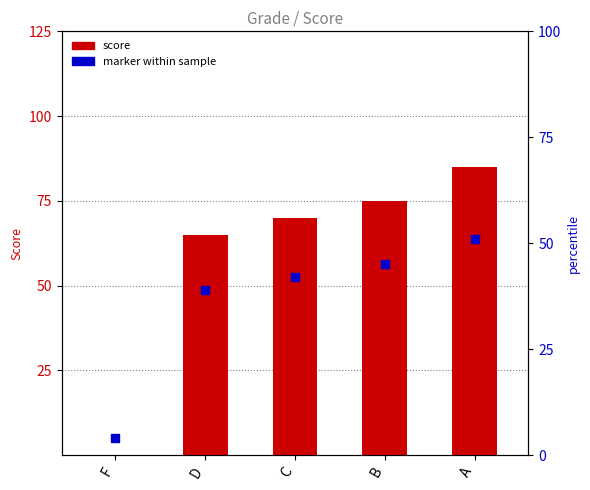

At how many categories does at least one series exceed 14?

4